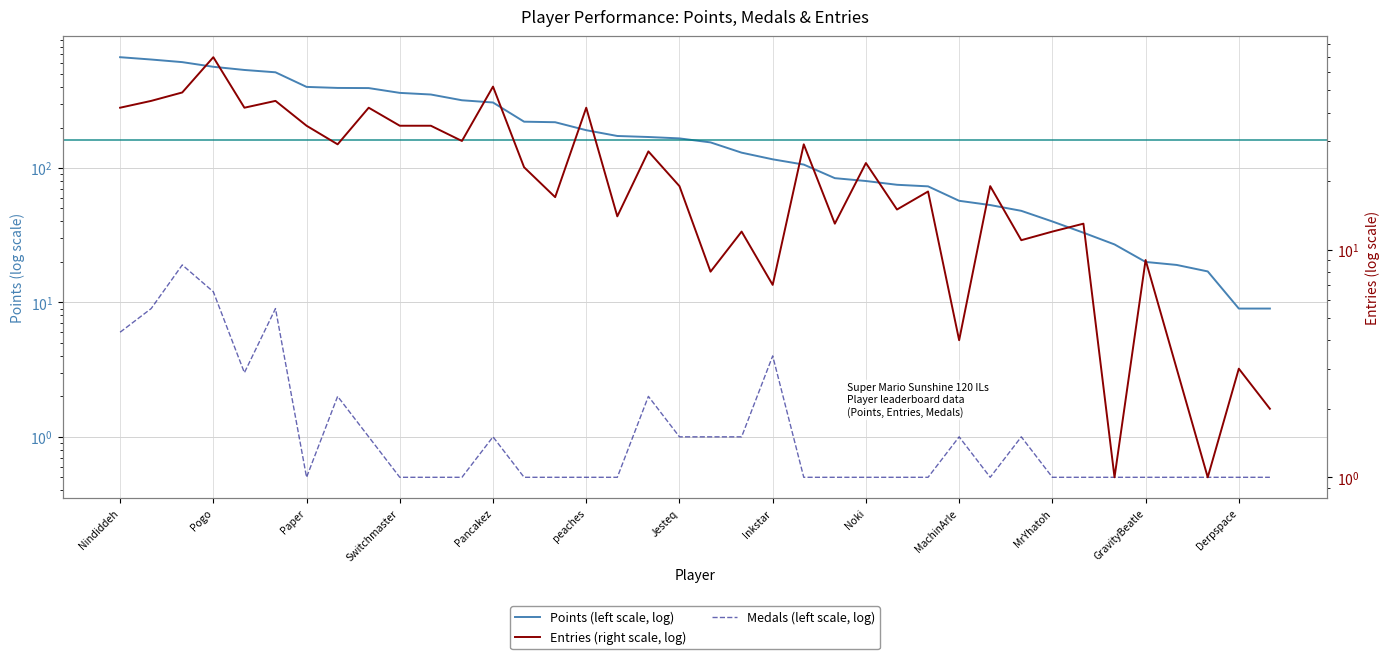

What is the approximate value of Entries at Mevius0229?

1.0